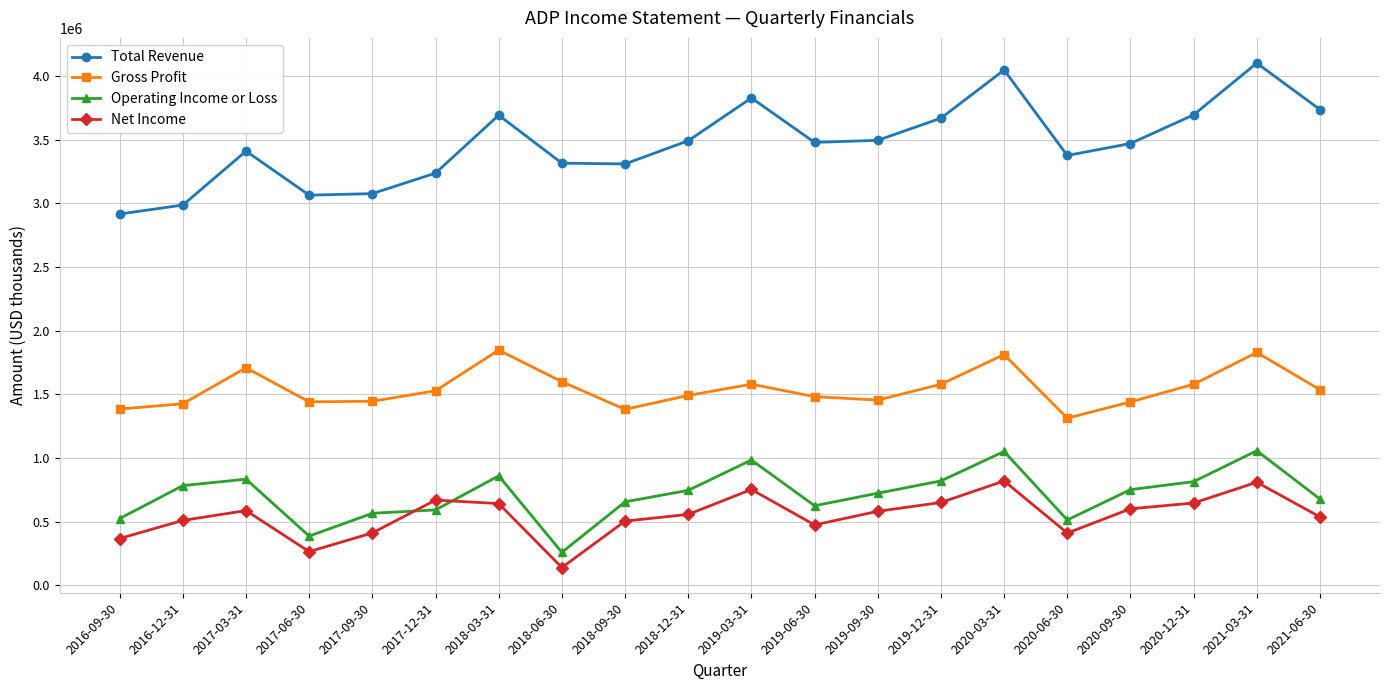

What is the value of the Net Income point at the 12th from the left?

475400